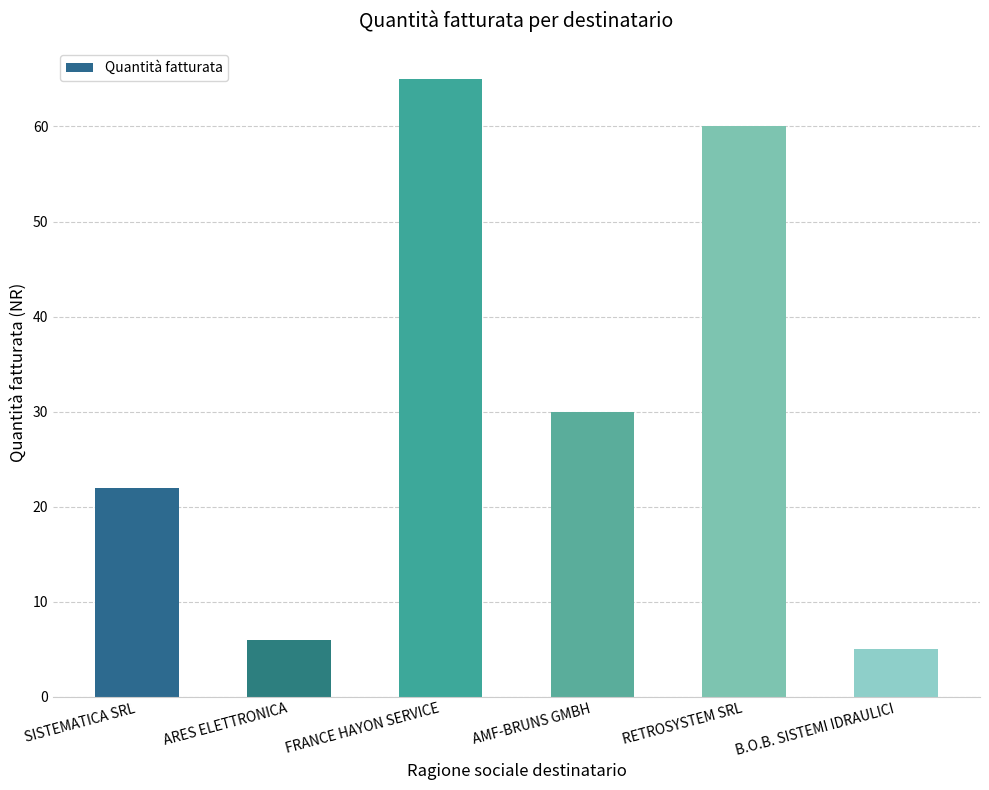

Rank the categories by value from highest to lowest.

FRANCE HAYON SERVICE, RETROSYSTEM SRL, AMF-BRUNS GMBH, SISTEMATICA SRL, ARES ELETTRONICA, B.O.B. SISTEMI IDRAULICI